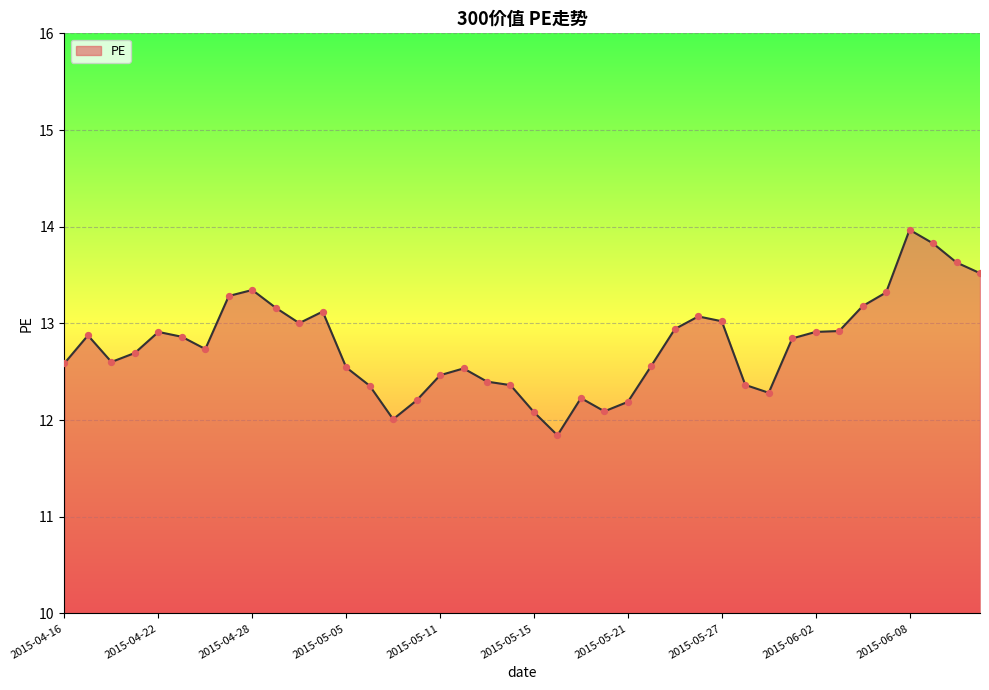

What is the smallest value displayed?

11.8